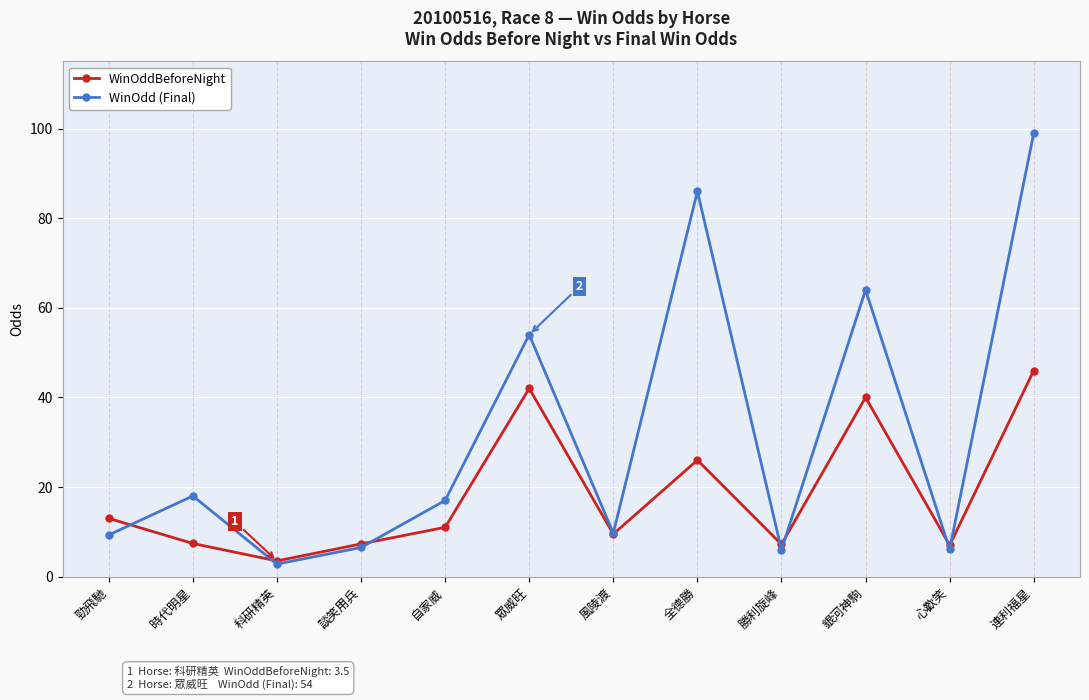

How many categories are shown in the chart?

12